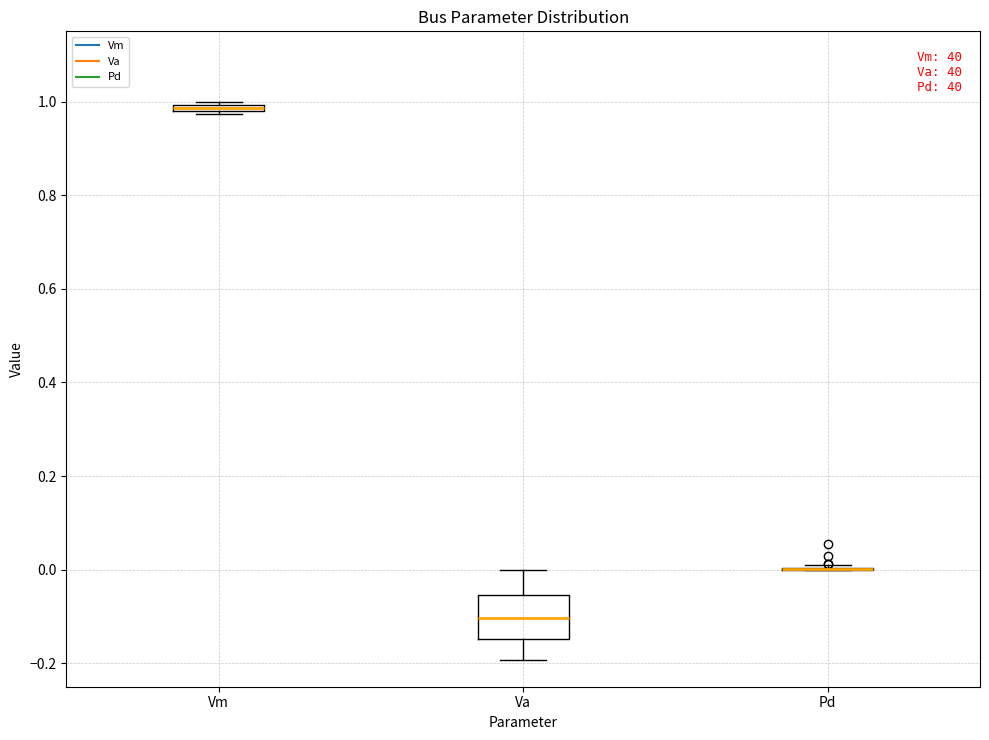

Comparing the boxes themselves (not the whiskers), which one is the tallest?

Va